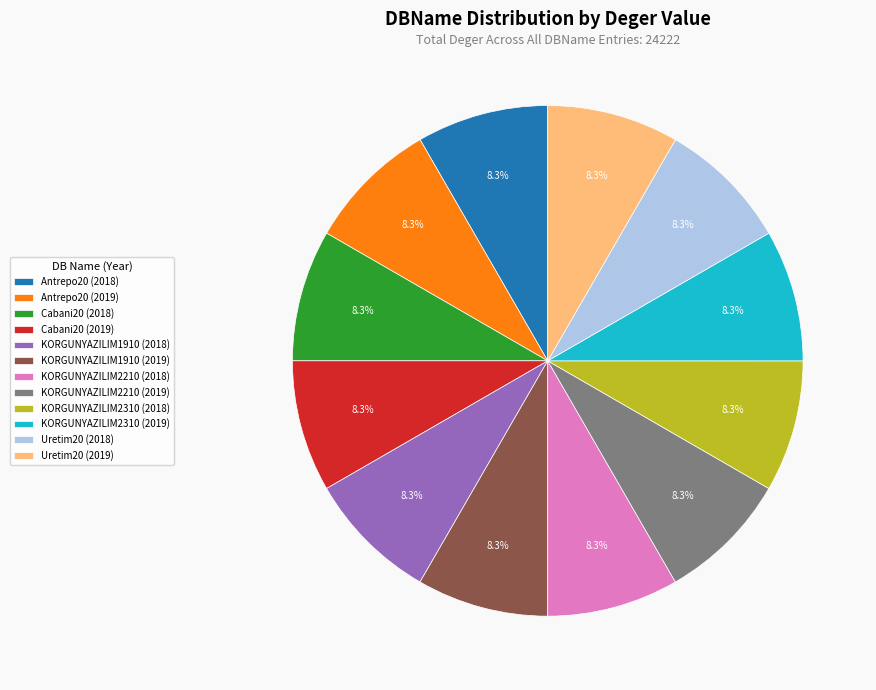

How many segments does this pie chart have?

12